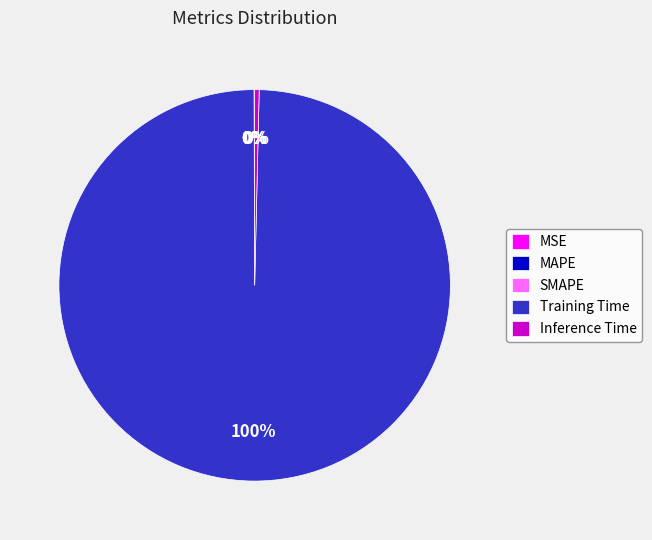

Which category has the biggest portion of the pie?

Training Time